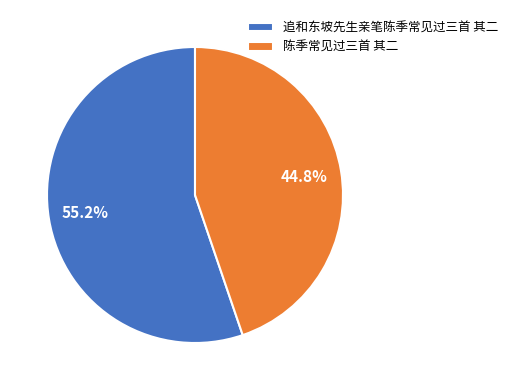

To the nearest percent, what percentage of the pie is 追和东坡先生亲笔陈季常见过三首 其二?

55%